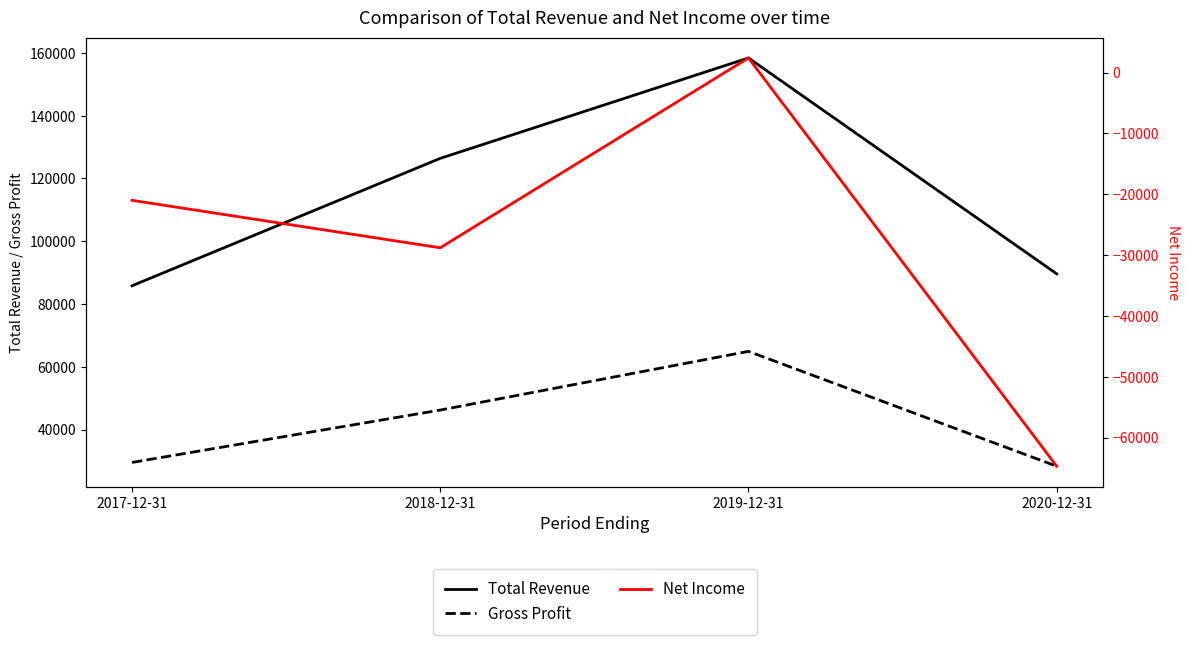

How many interior local peaks does the Total Revenue series have?

1